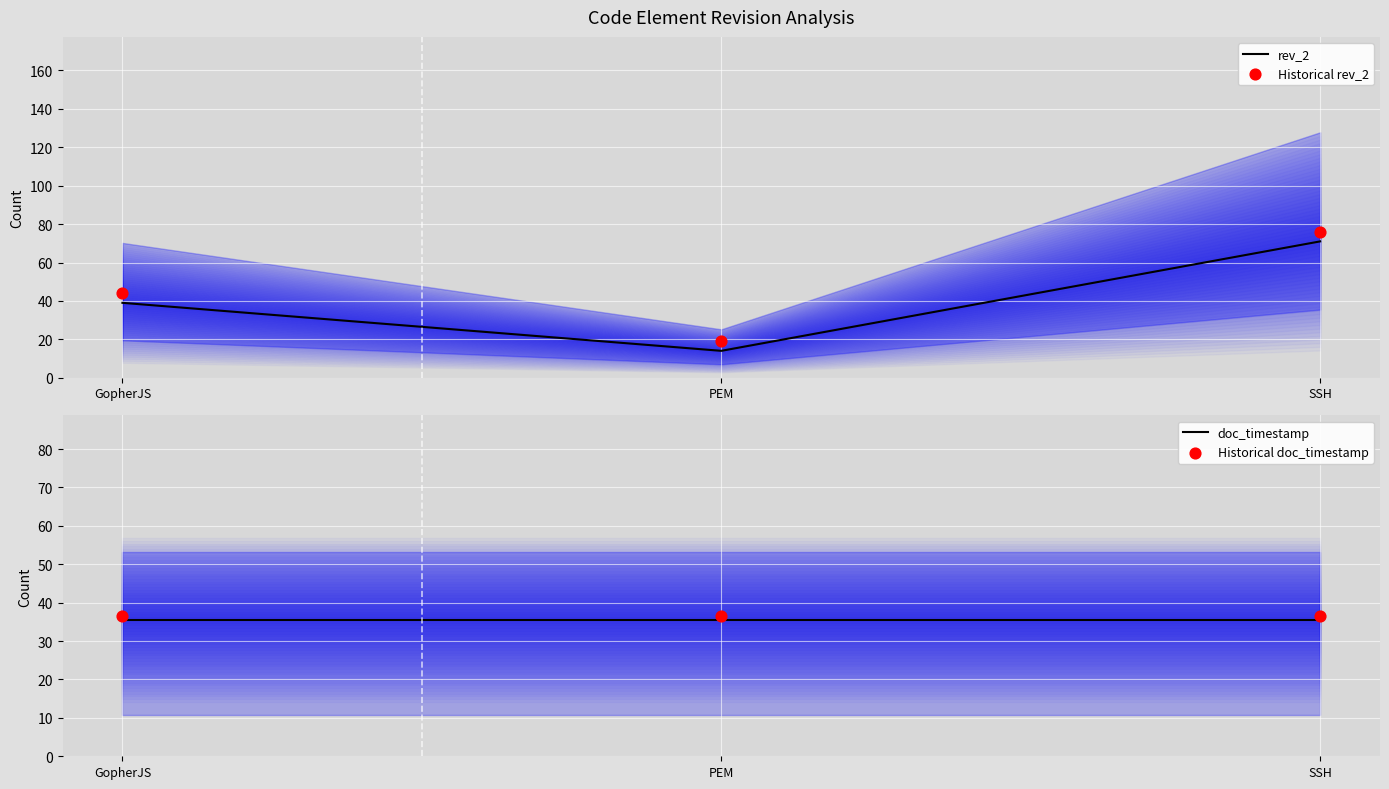

Which series reaches the minimum Y coordinate?

rev_2